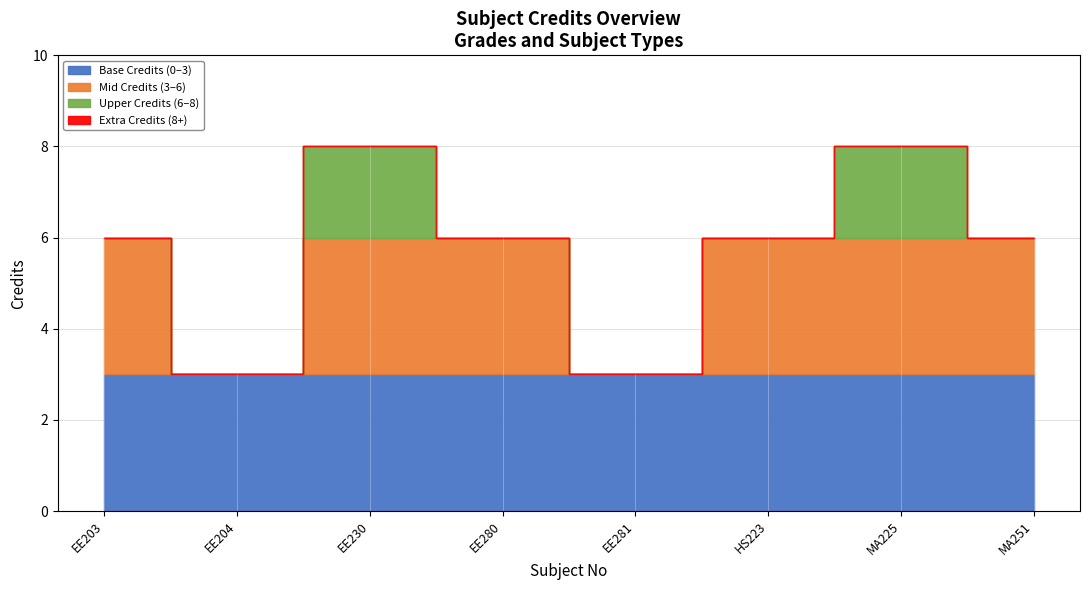

What is the change in value from EE230 to EE280?

-2